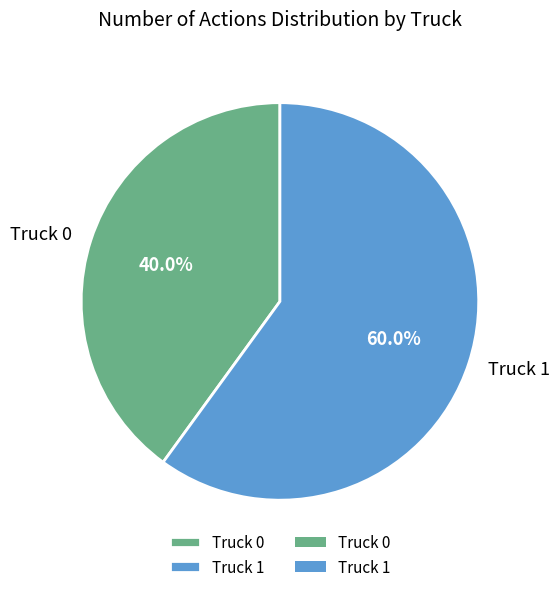

To the nearest percent, what is the difference between the largest and smallest slice percentages?

20%